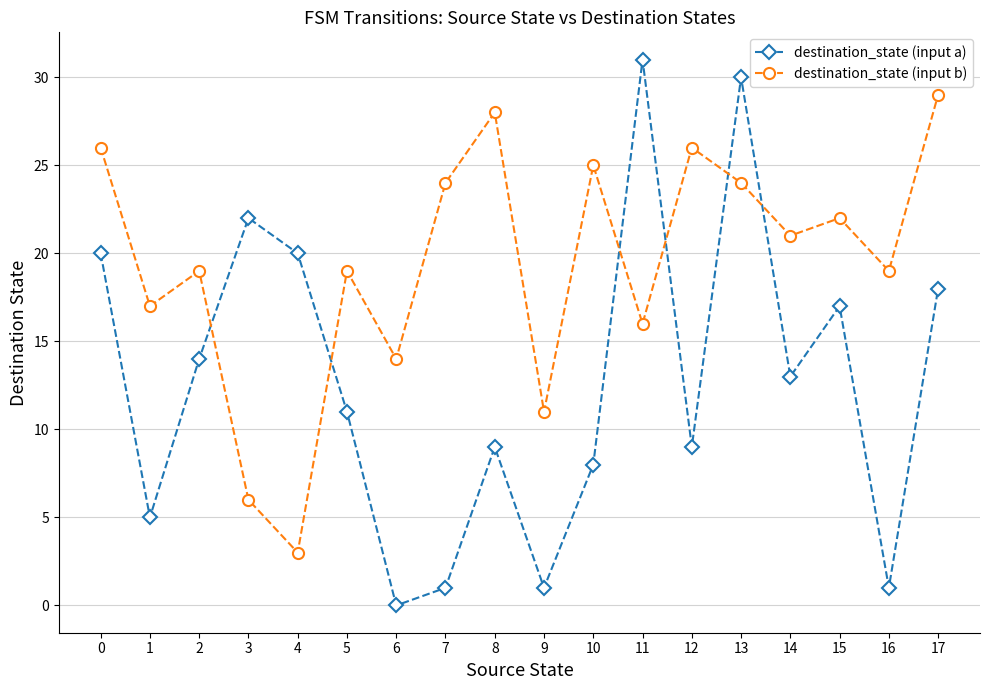

True or false: destination_state (input b) has more than 1 interior local peaks.

True